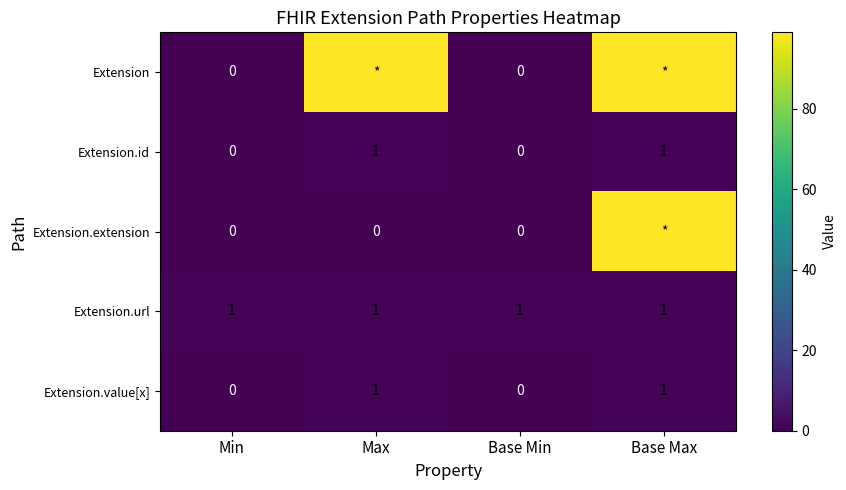

At how many categories does at least one series exceed 97?

2